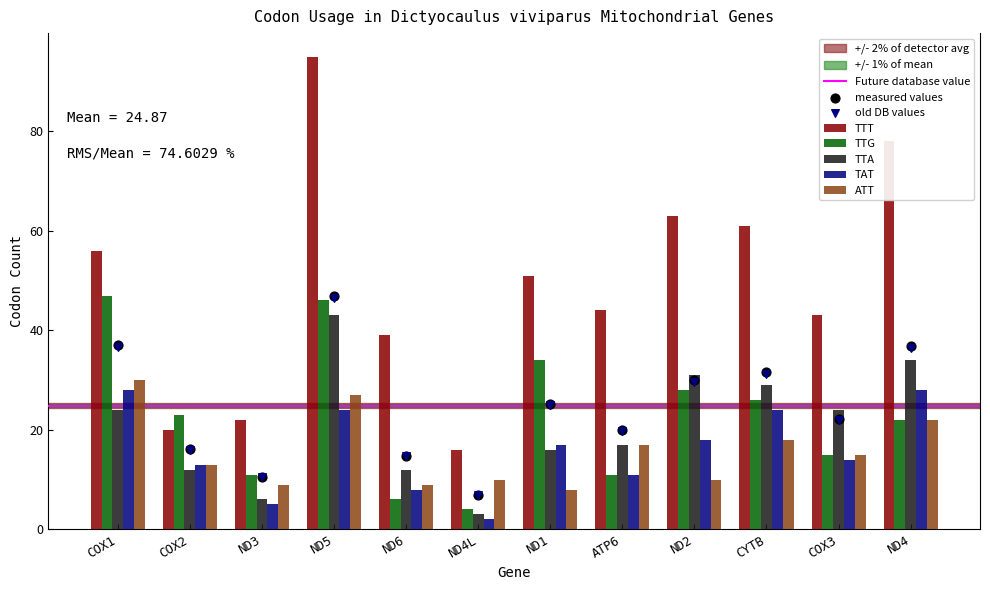

Which series contains the lowest Y value?

TAT